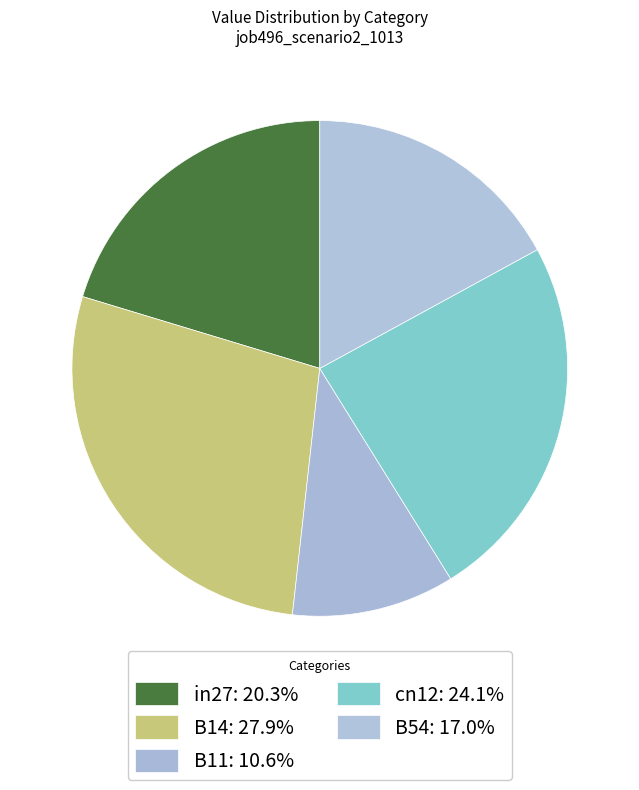

What is the largest slice in the pie chart?

B14